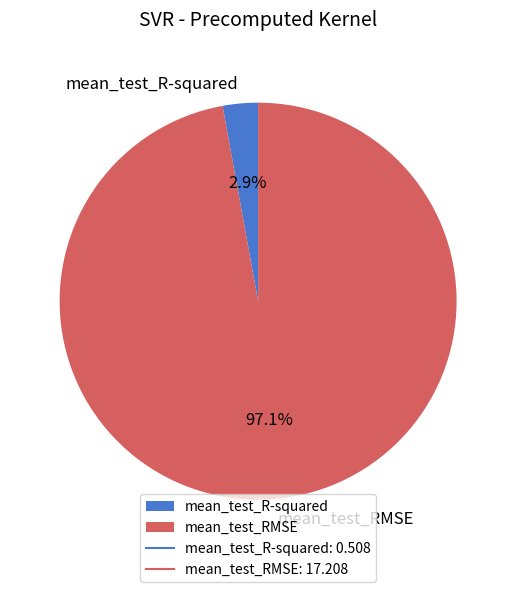

Is it true that mean_test_R-squared is 16% of the pie?

False